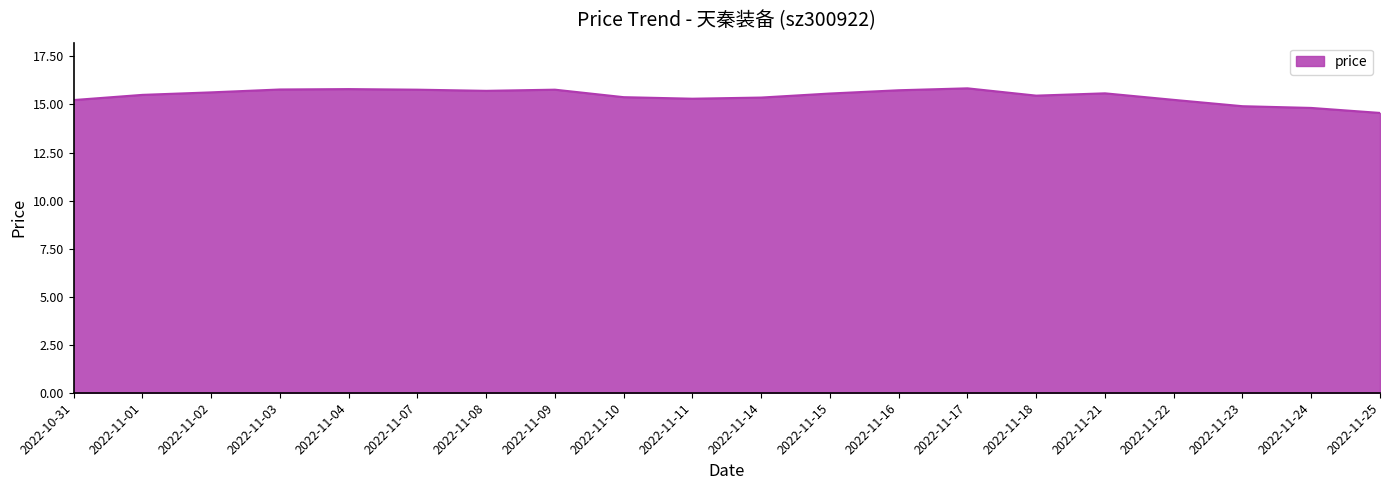

What is the sum of the values at 2022-11-07 and 2022-11-02?

31.4